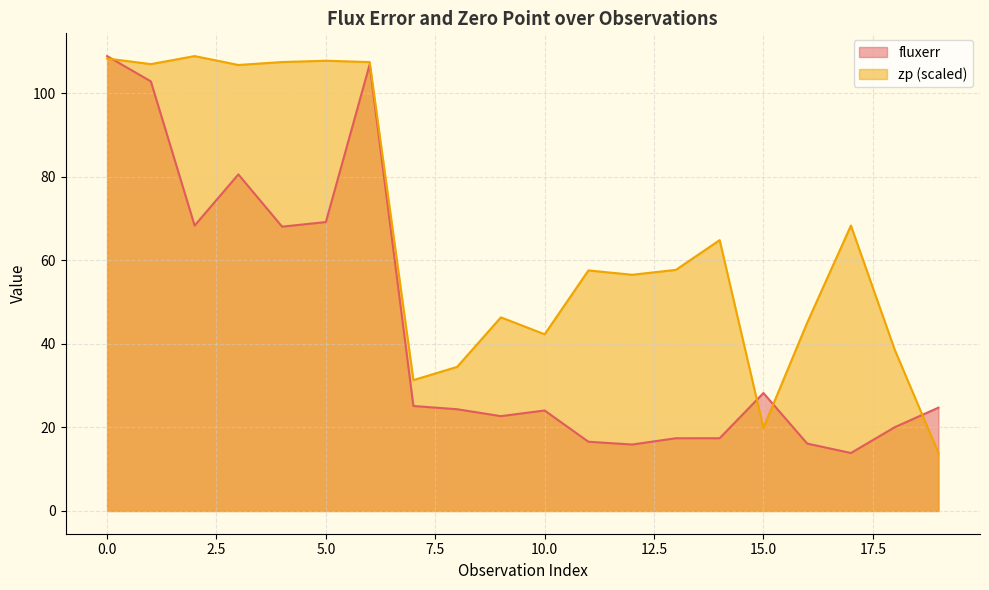

What is the lowest value of the zp series?

13.9